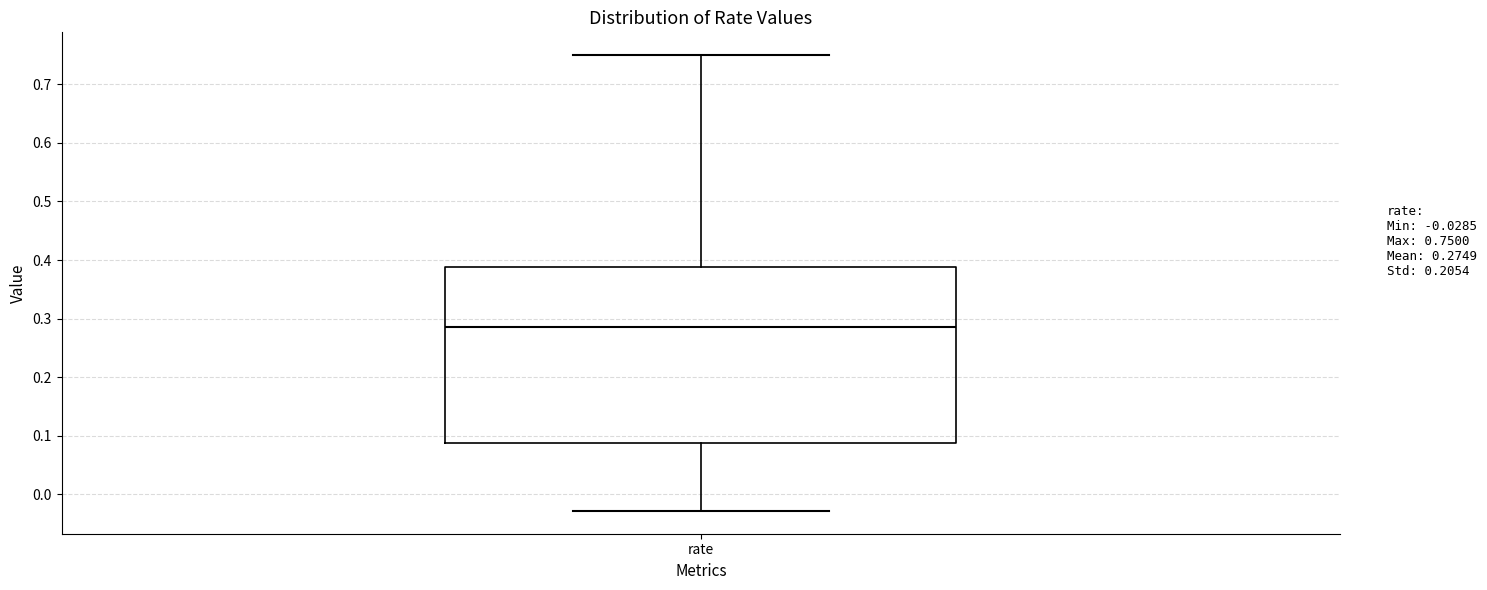

Where is the lower edge of the box for rate on the y-axis? The values are not printed on the chart, so give them approximately, as read against the axis.

0.09